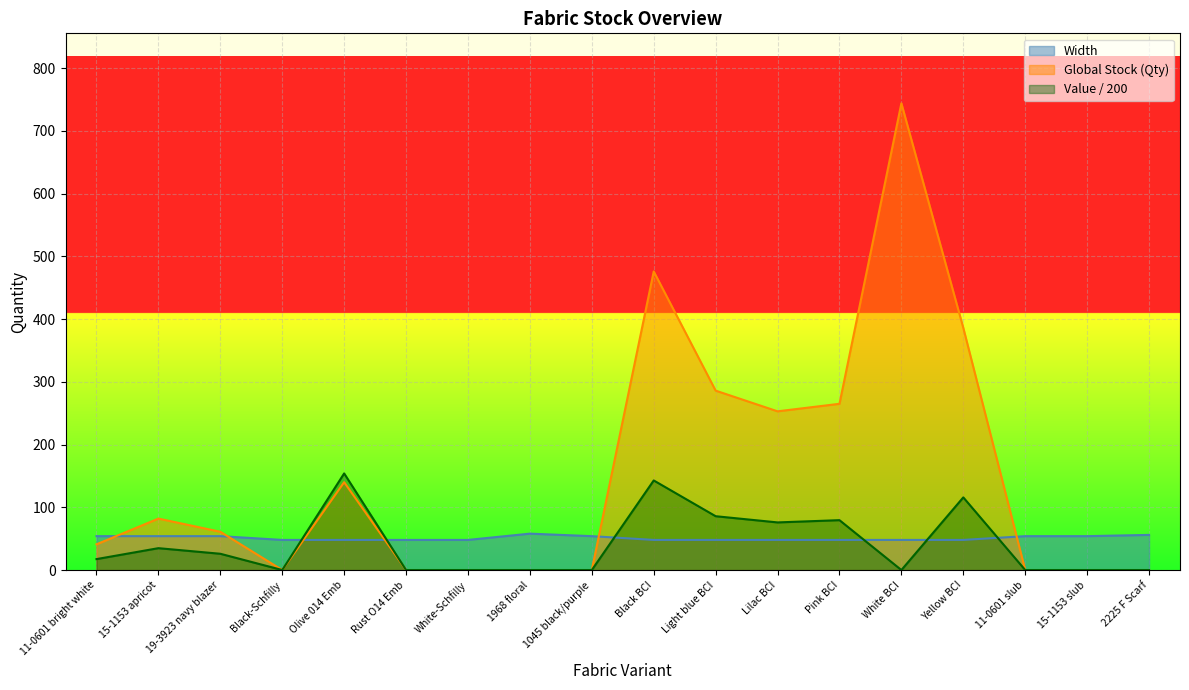

The value of Value (Global Stock) at 1045 black/purple is 88.8. True or false?

False